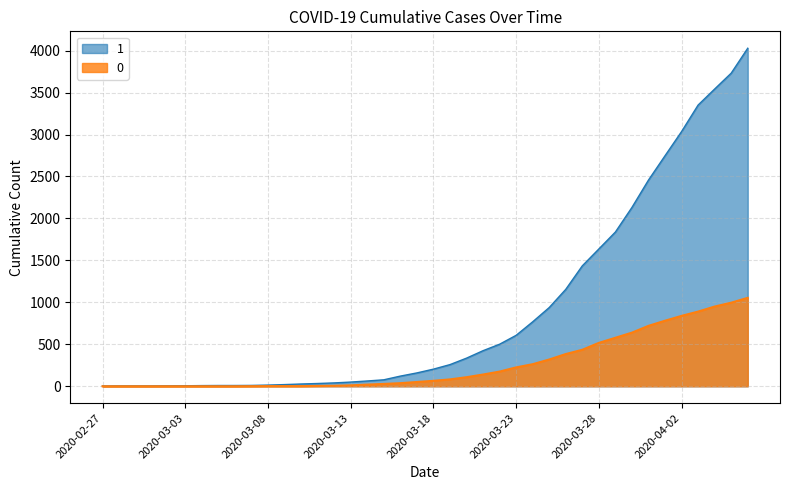

At which category is the sum across all series the highest?

2020-04-06